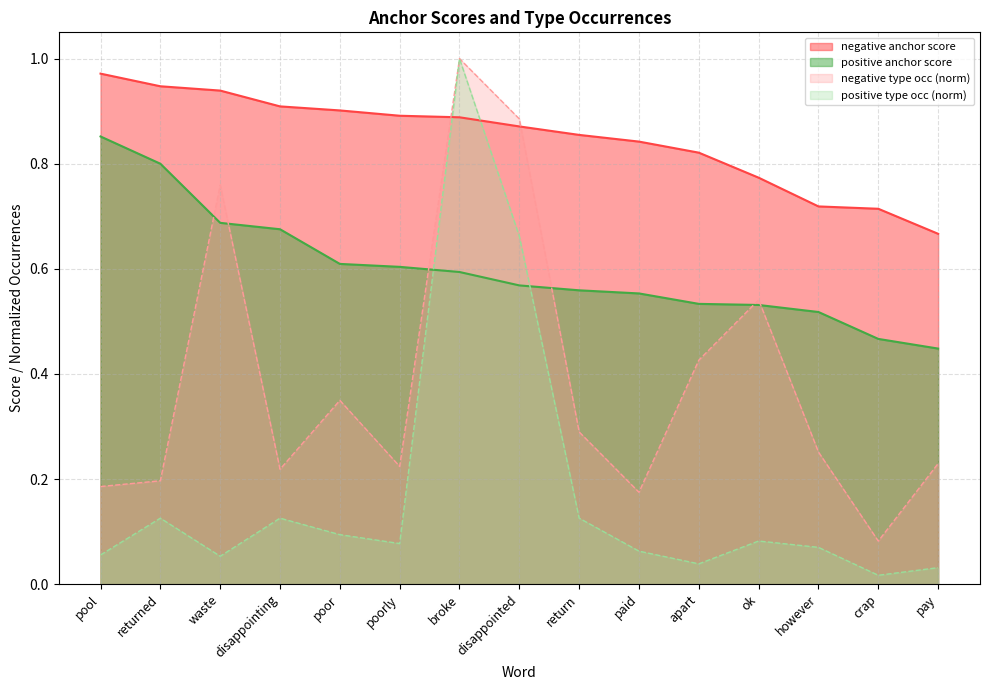

At which category does positive type occ reach its first local valley?

waste